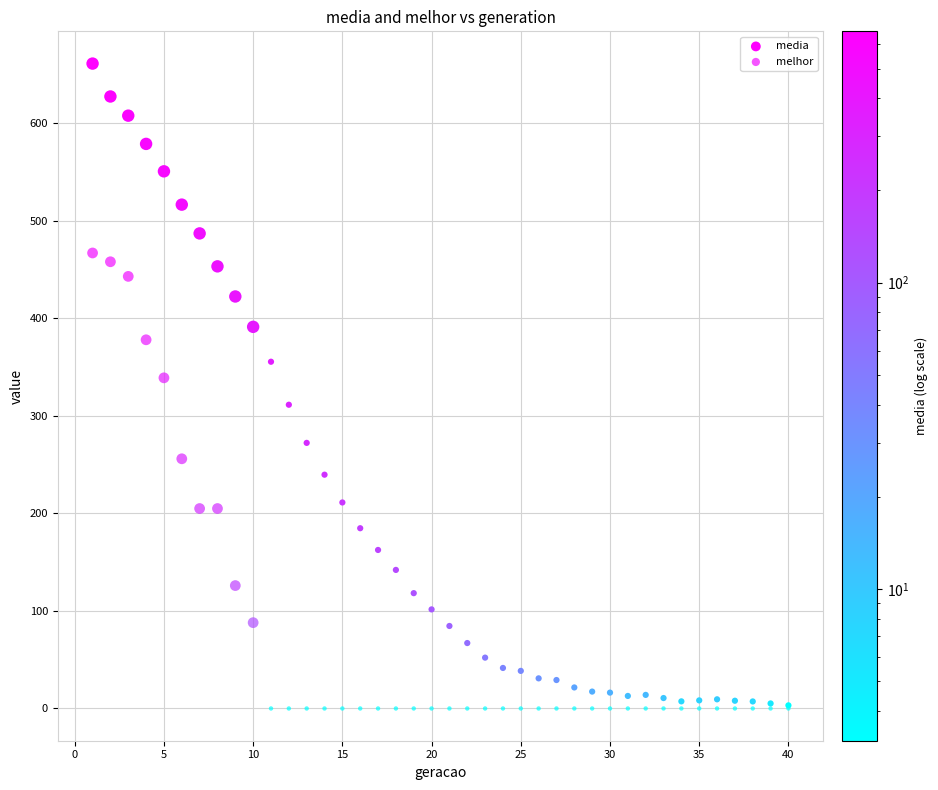

Which series has the largest Y range (max minus min)?

media